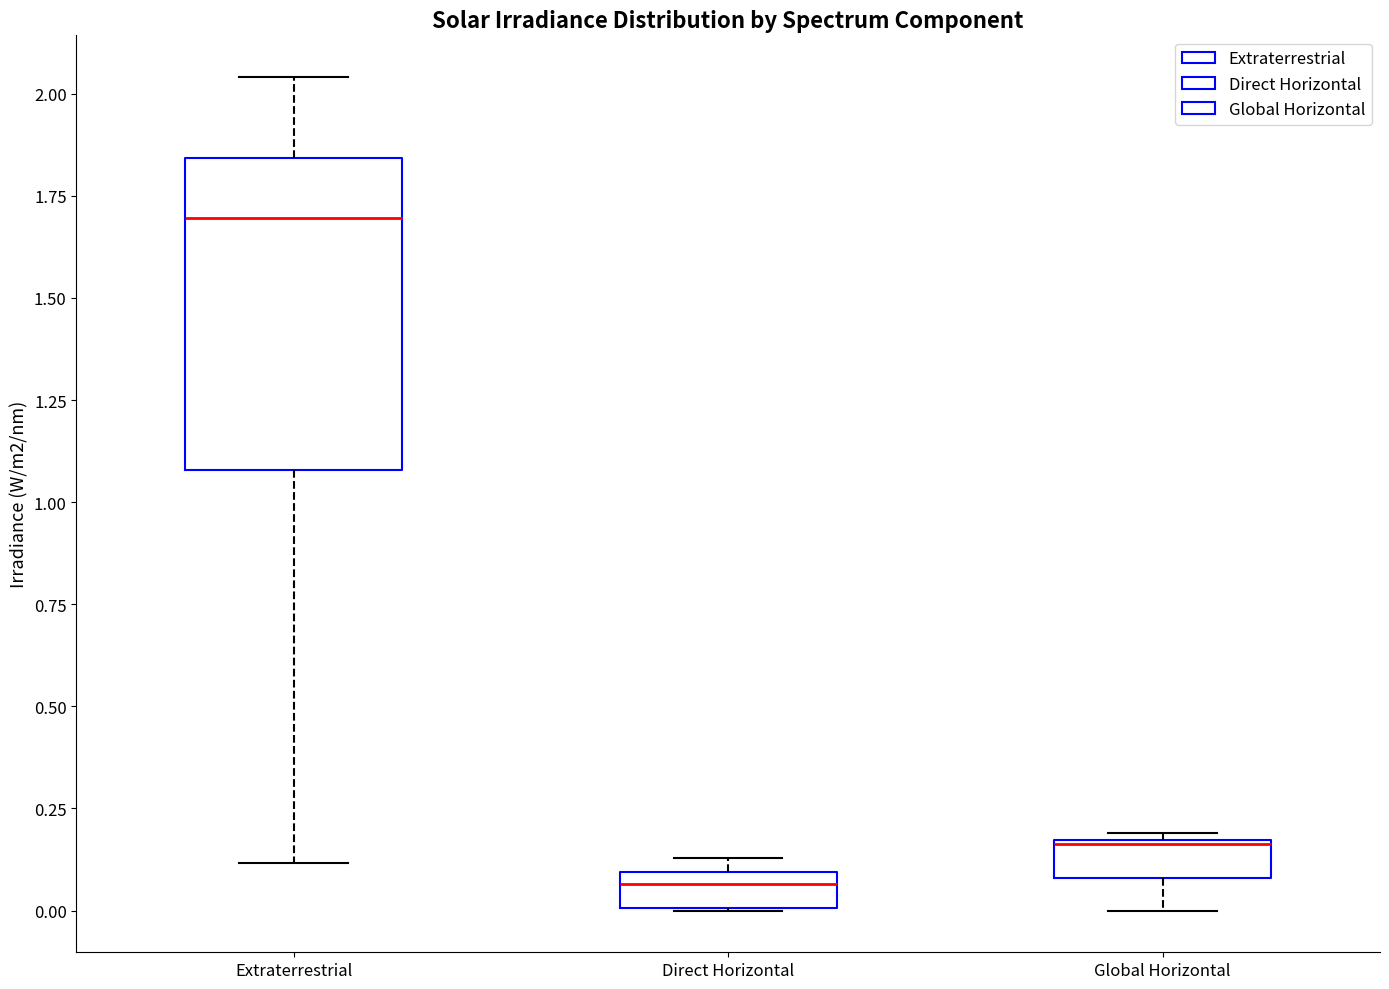

Which box is the tallest, from its lower edge to its upper edge?

Extraterrestrial